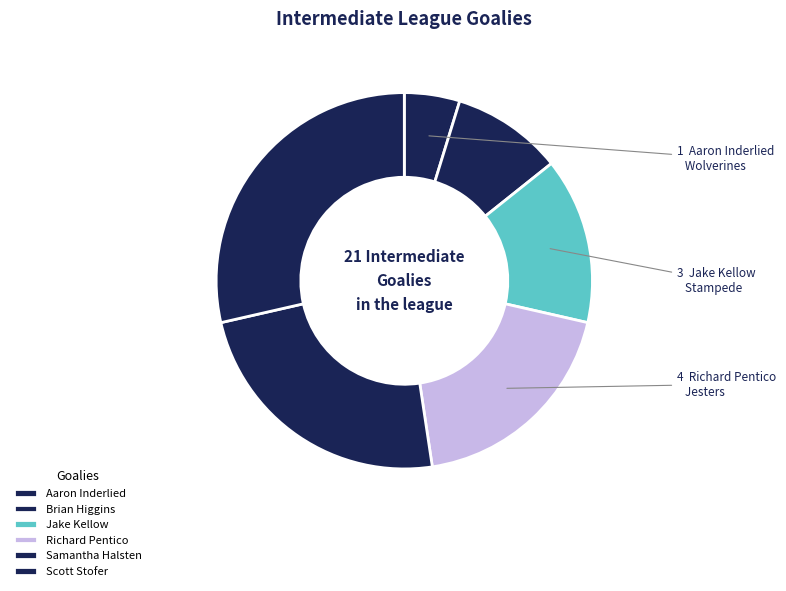

Is there a majority slice in this chart?

No